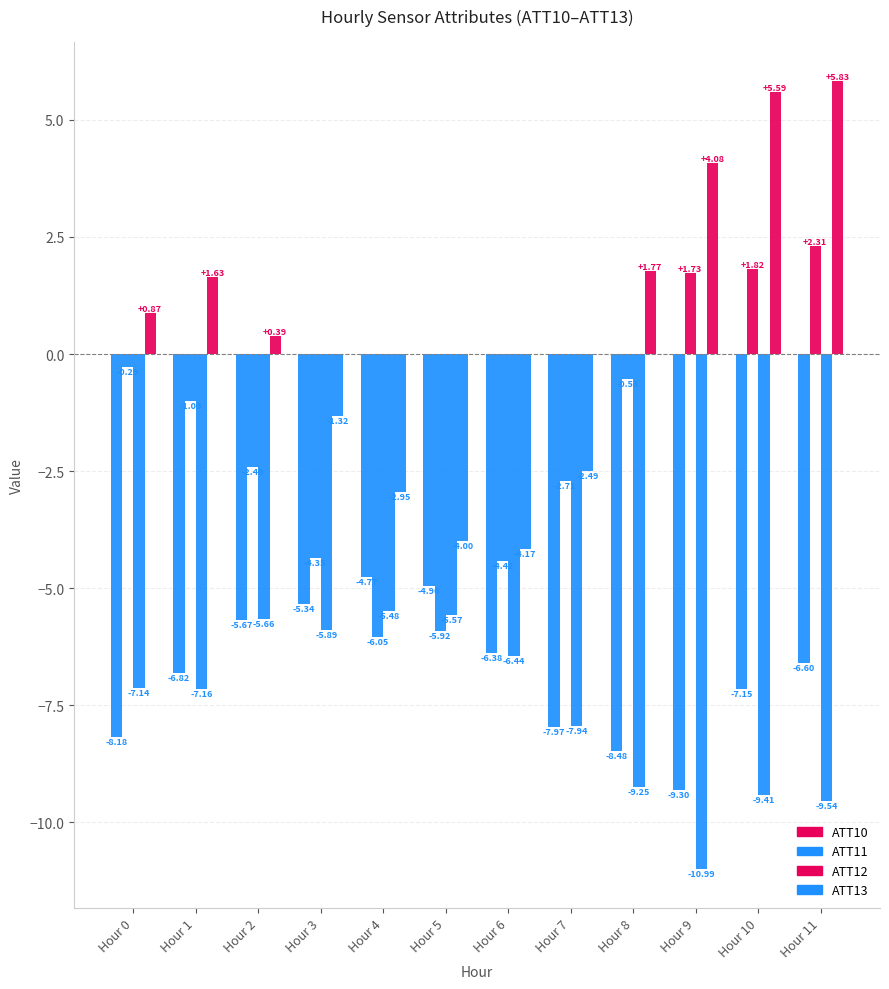

Rank the series at Hour 3 from lowest to highest value.

ATT12, ATT10, ATT11, ATT13